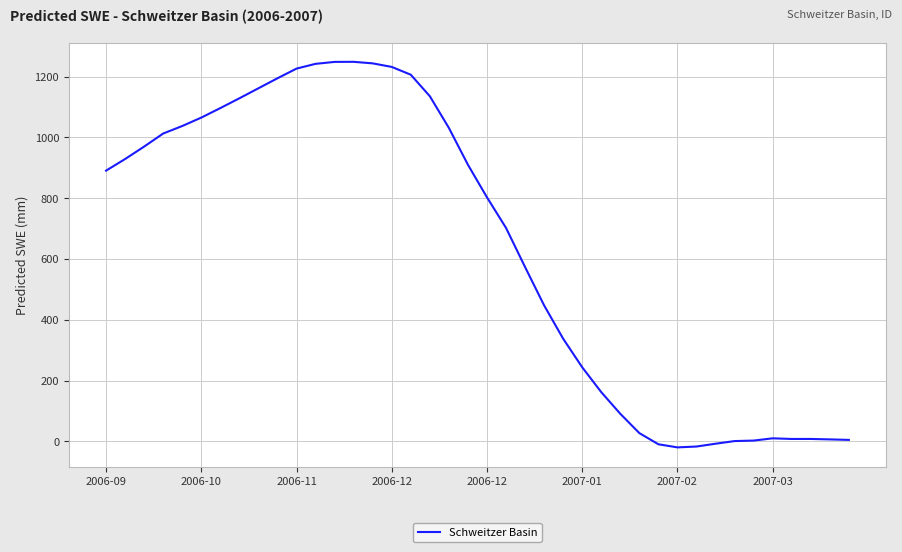

What is the maximum value shown in the chart?

1248.8